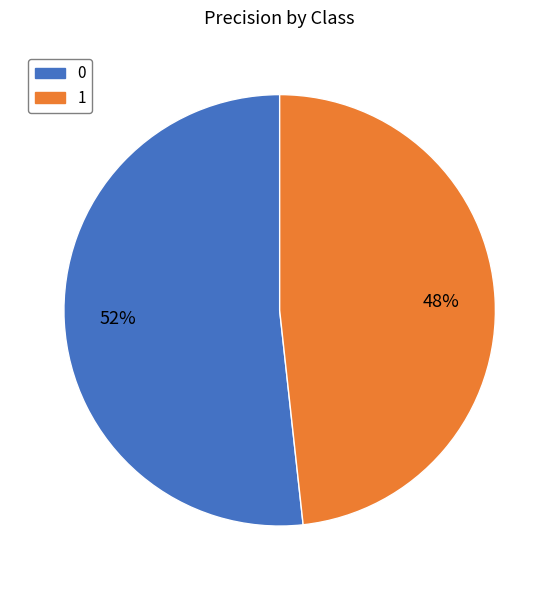

What percentage is the 1 slice, to the nearest percent?

48%